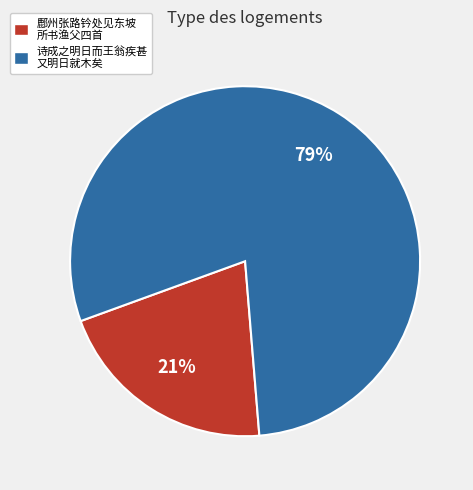

Does any single category account for the majority?

Yes